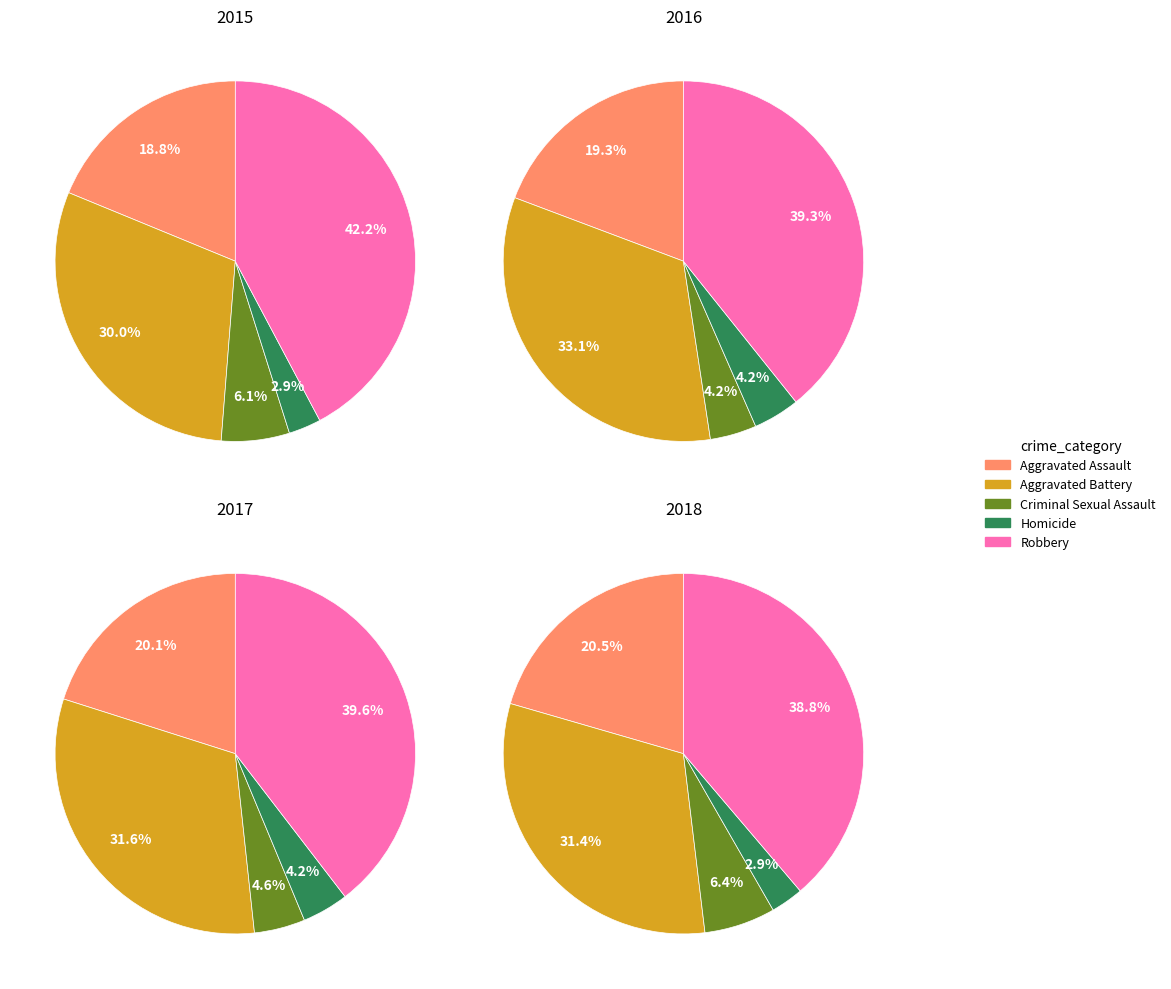

Combined, do Robbery and Homicide account for over 50%?

No